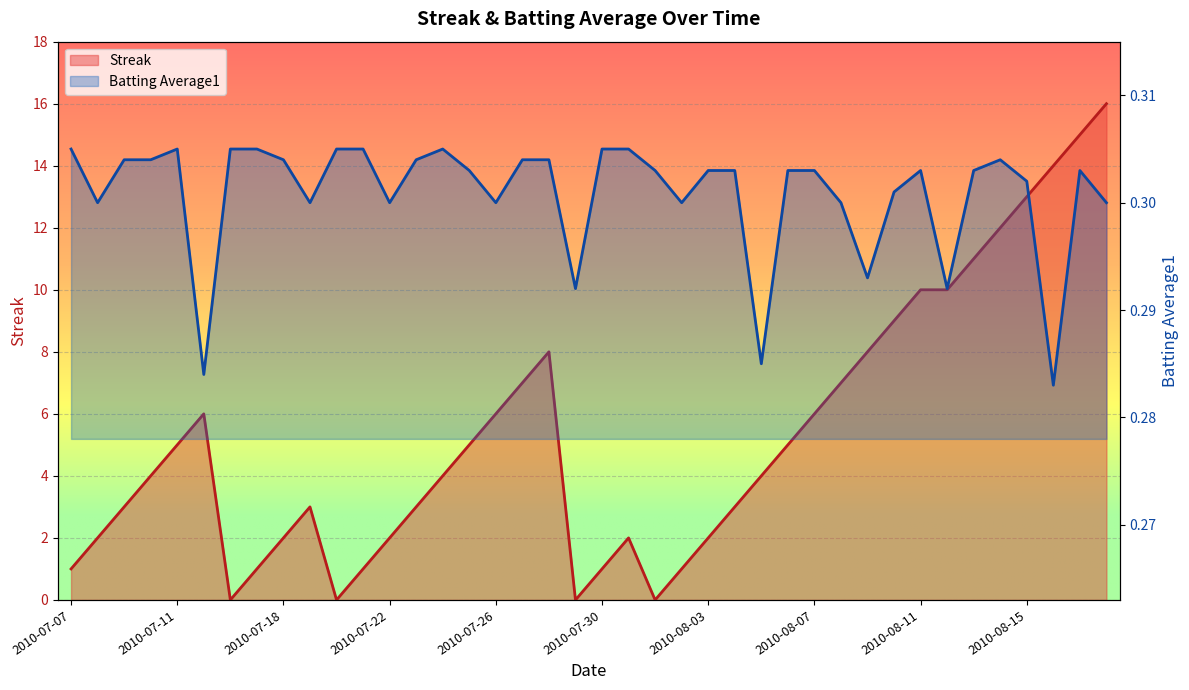

Does the chart display data point markers on the line(s)?

No